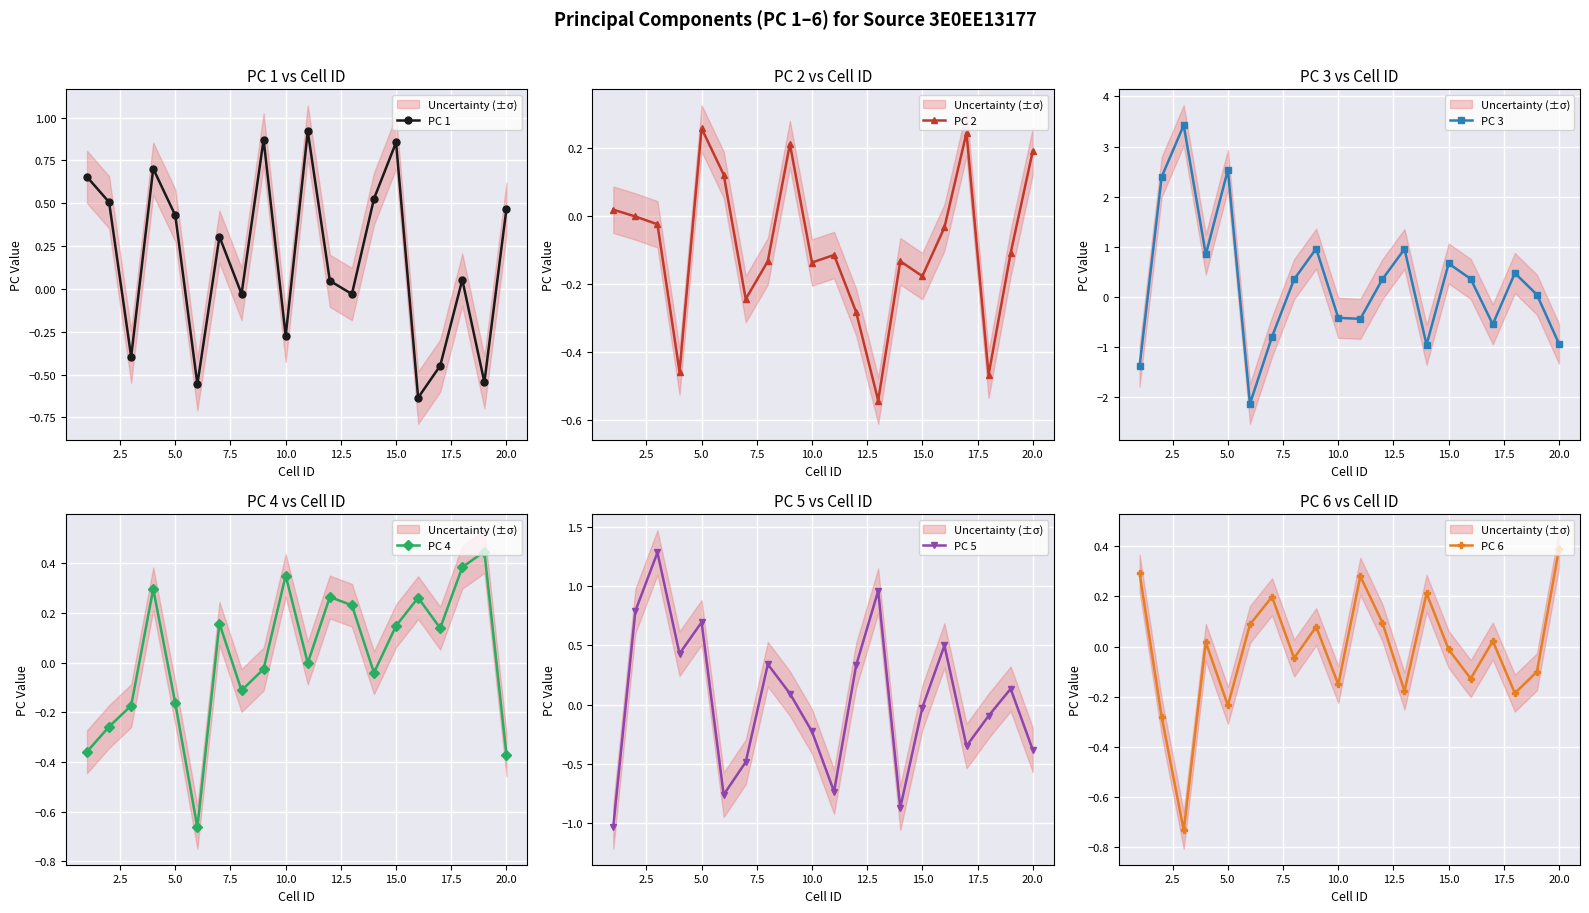

What is the maximum value for PC 1?

0.9